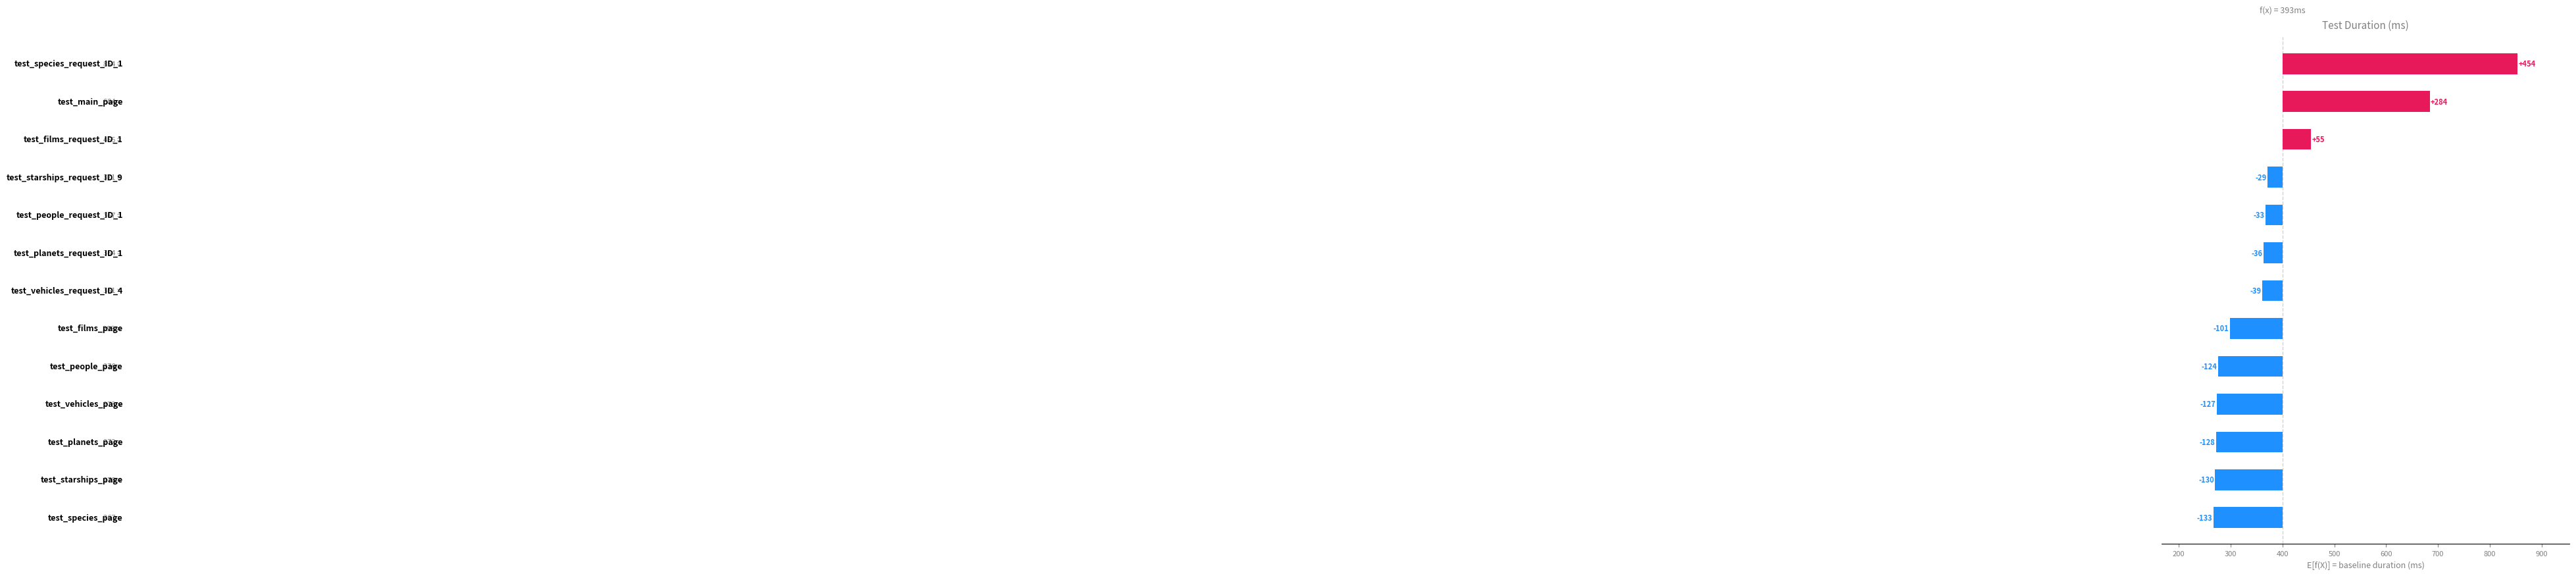

How many bars are there in total?

13